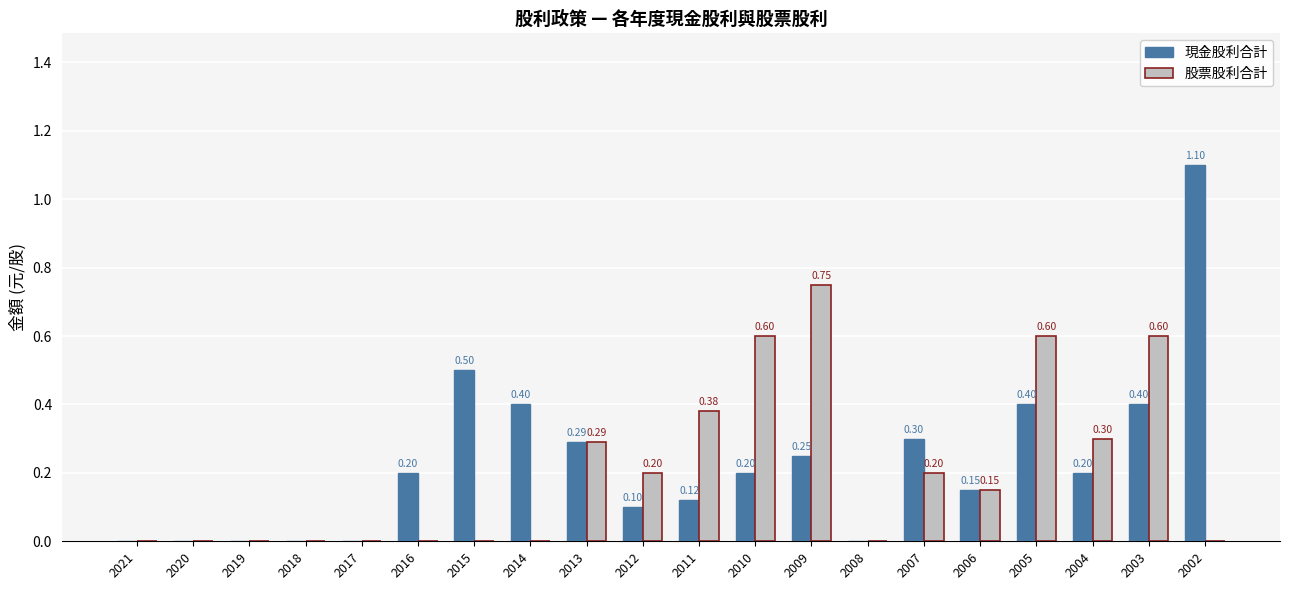

What is the sum of the 股票股利合計 values at 2006 and 2011?

0.5